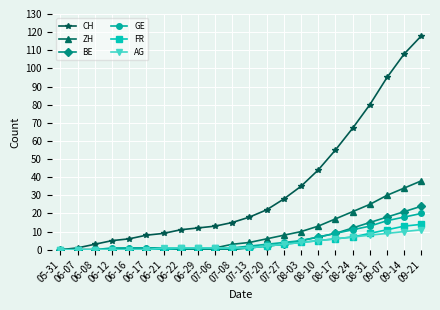

The value of ZH at 06-08 is 0. True or false?

True